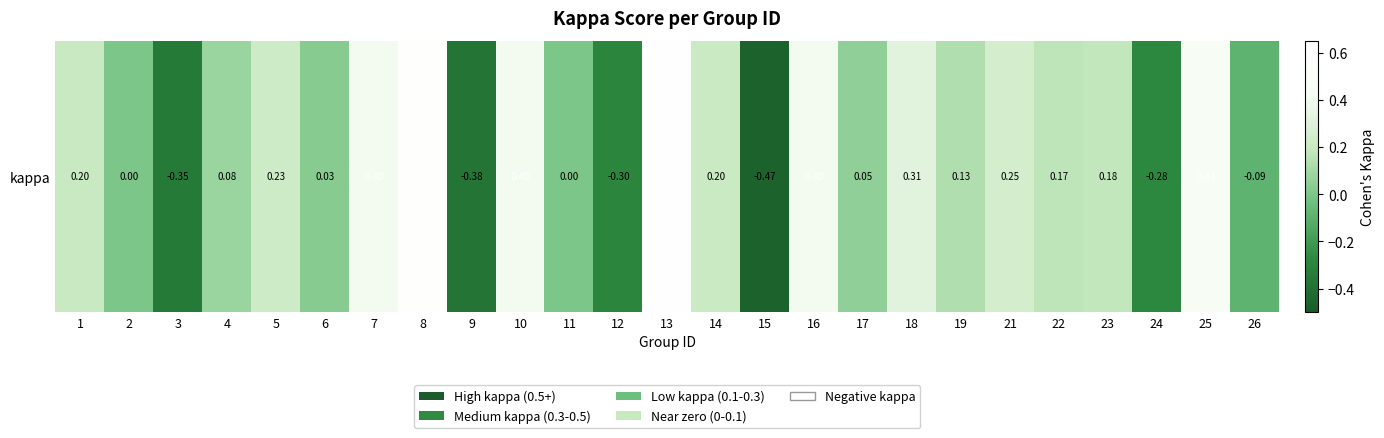

Reading left to right, what are all the values shown in this chart?

1=0.2	2=0.0	3=-0.4	4=0.1	5=0.2	6=0.0	7=0.4	8=0.6	9=-0.4	10=0.4	11=0.0	12=-0.3	13=0.6	14=0.2	15=-0.5	16=0.4	17=0.0	18=0.3	19=0.1	21=0.2	22=0.2	23=0.2	24=-0.3	25=0.4	26=-0.1